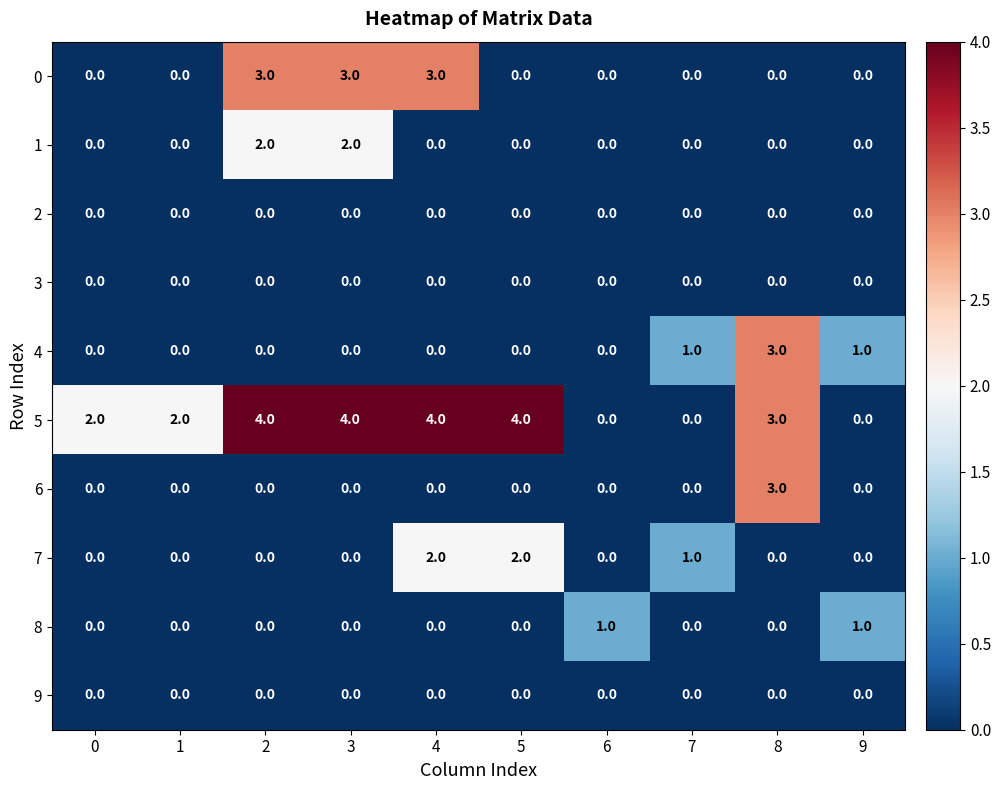

Is it true that 7 equals 0 at 6?

True